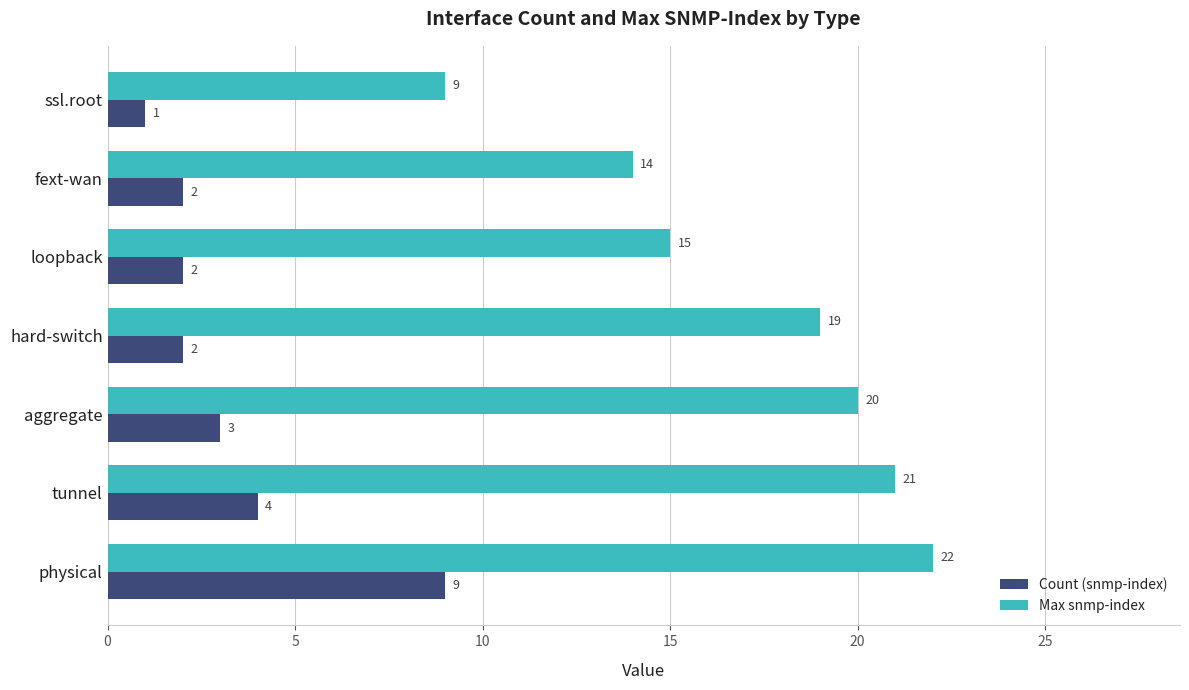

What is the smallest value displayed?

1